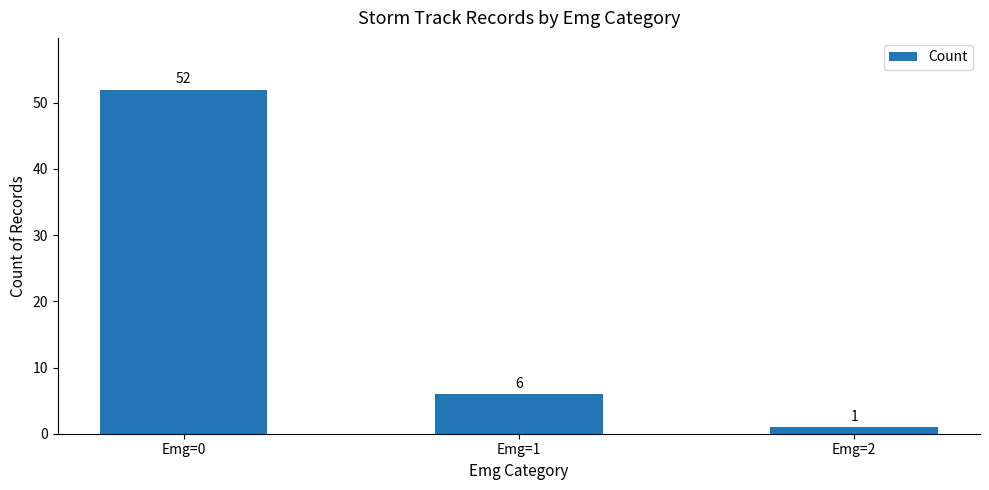

What is the value of the 3rd bar from the left?

1